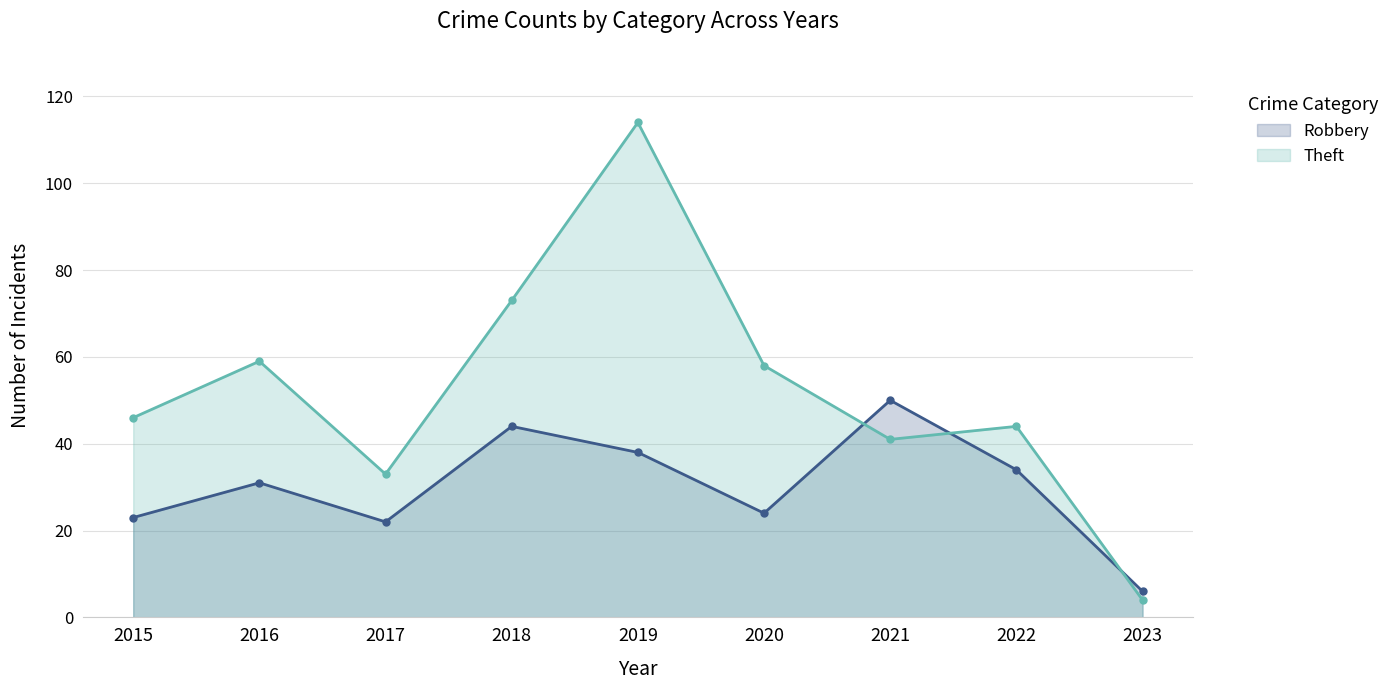

How many lines are shown in the chart?

2